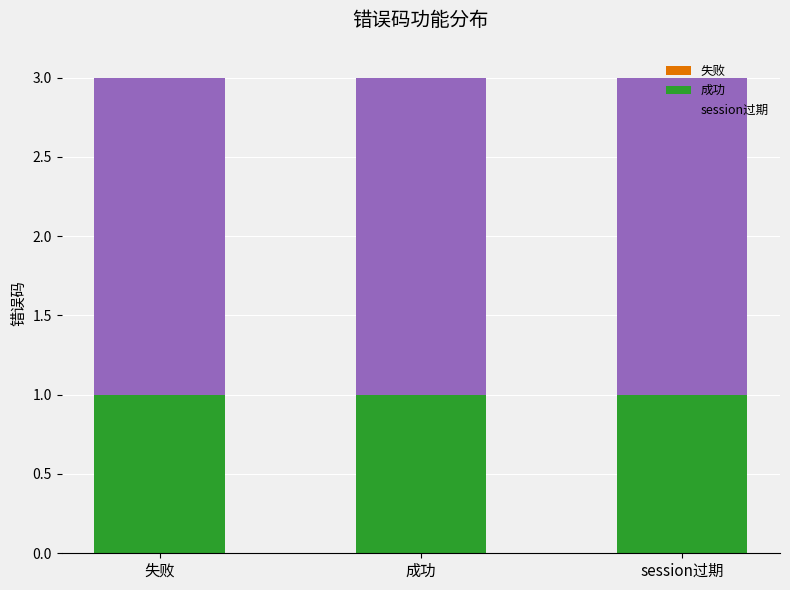

What is the total value across all series at session过期?

3